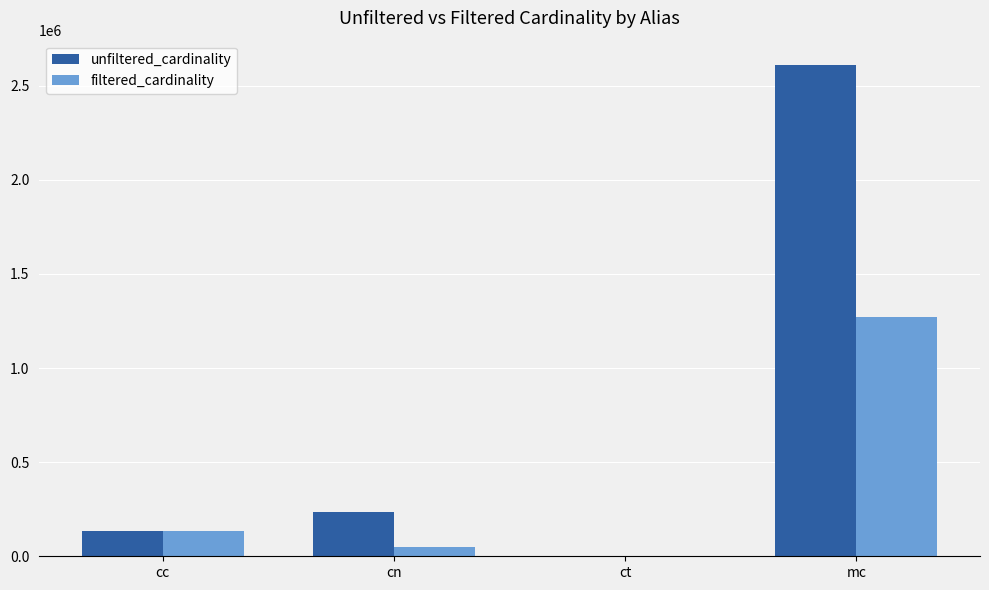

Between cc and mc, which series saw the biggest shift?

unfiltered_cardinality